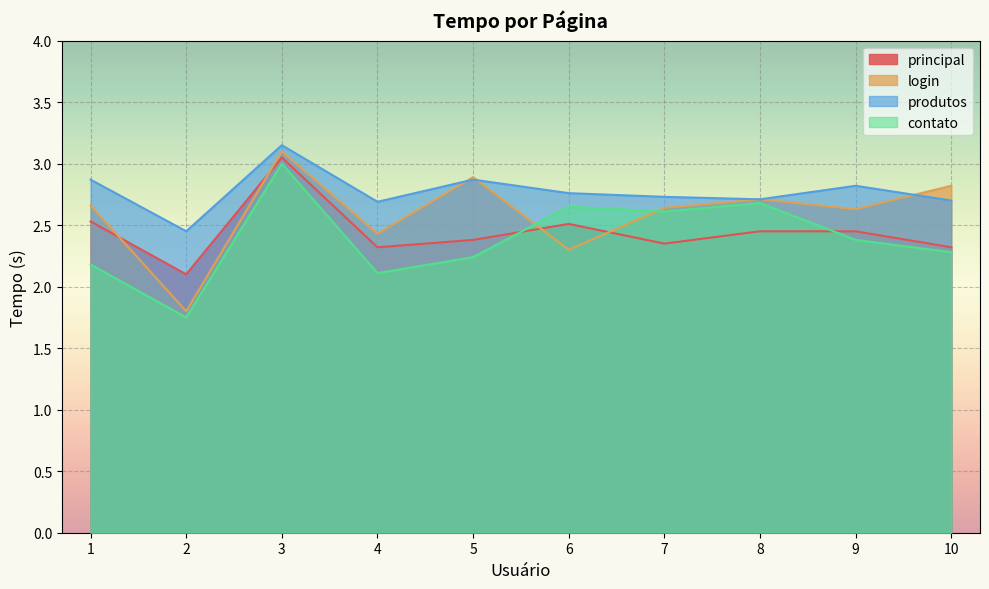

What is the highest value of the login series?

3.1